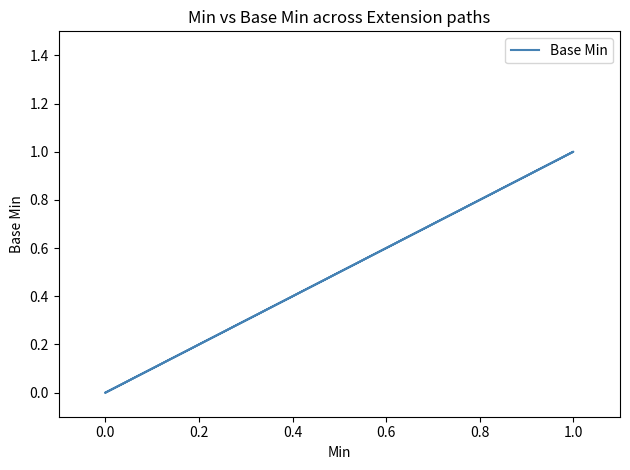

What is the maximum value shown in the chart?

1